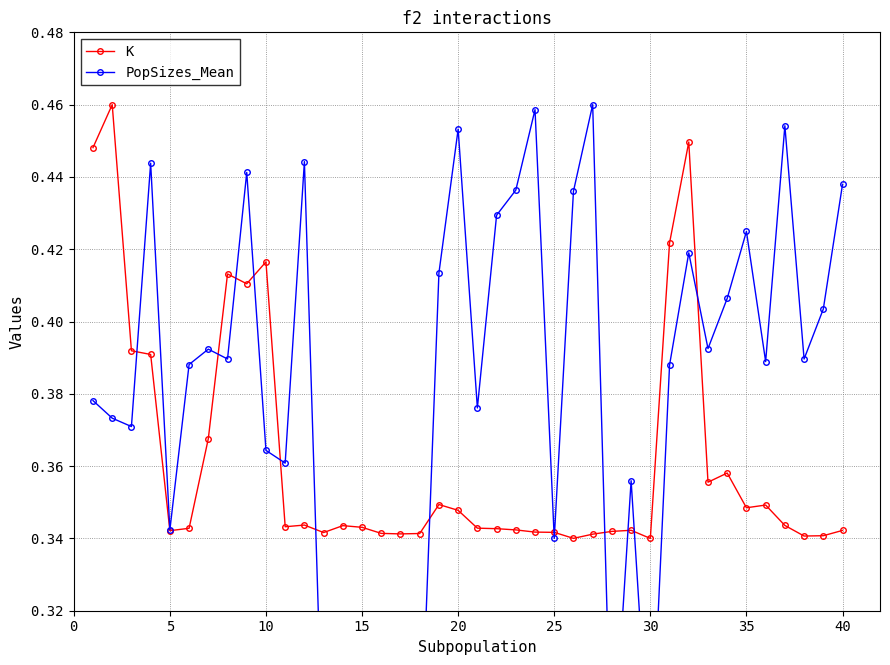

Is it true that K equals 0.1 at 25?

False